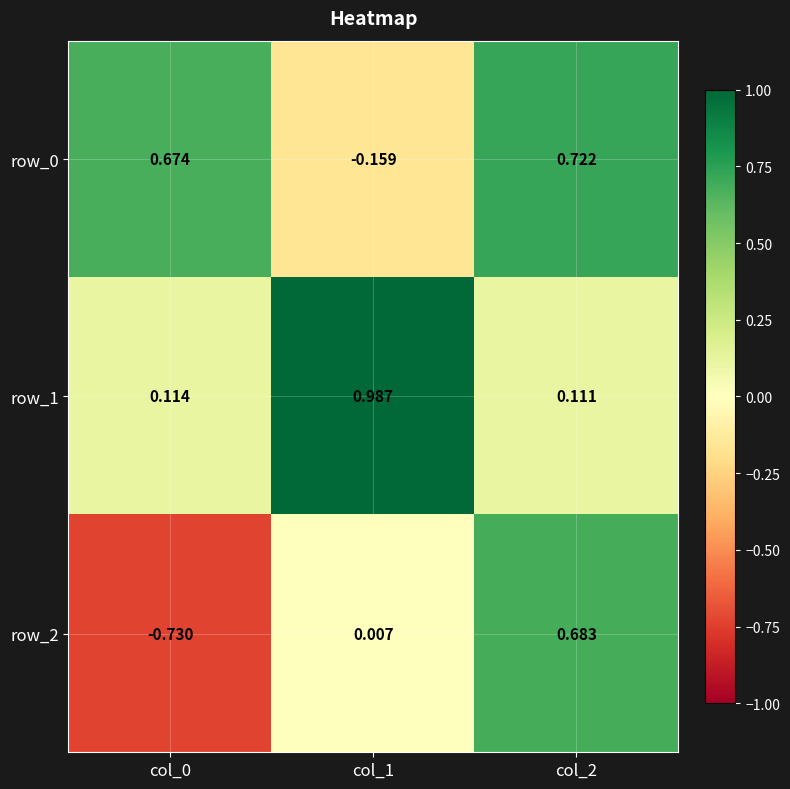

At col_2, list the series in order from largest to smallest.

row_0, row_2, row_1